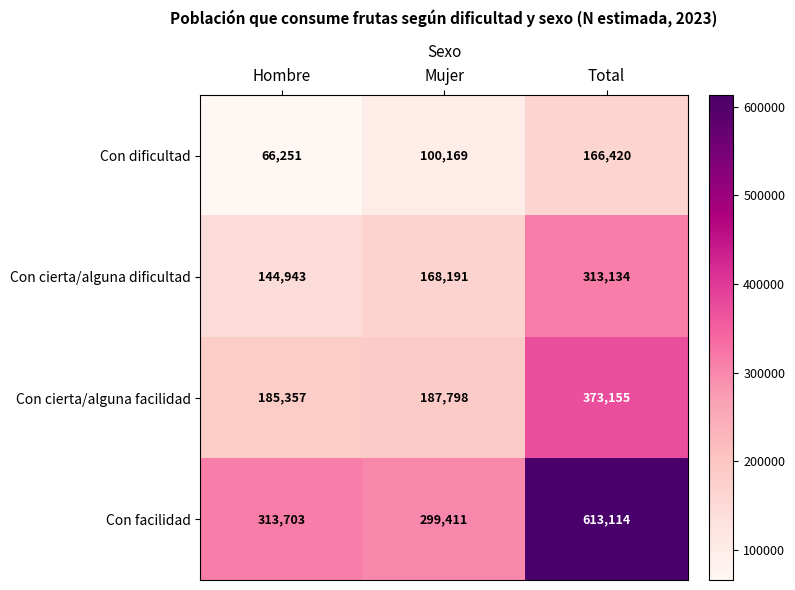

Which series has the largest range (max minus min)?

Con facilidad